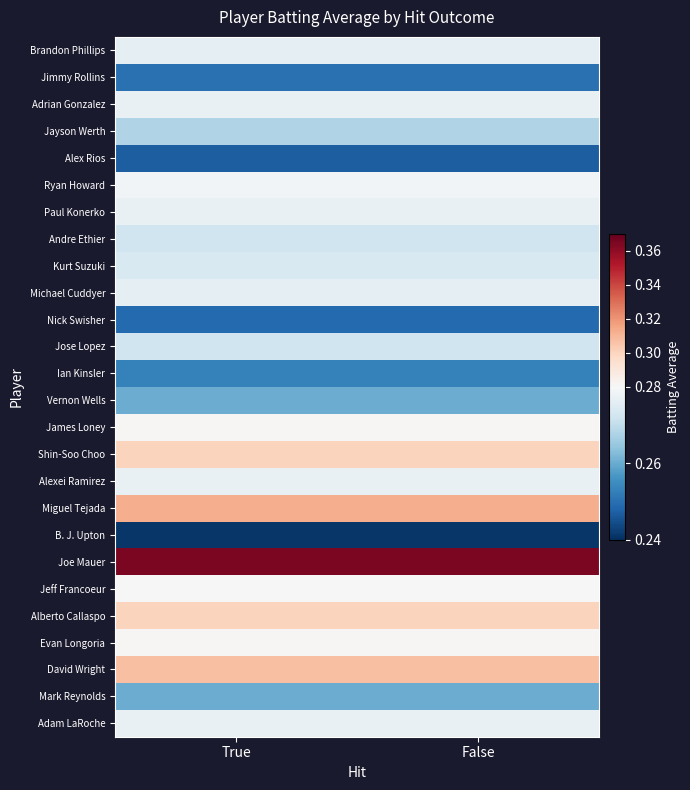

At which category does the chart reach its peak across all series?

True